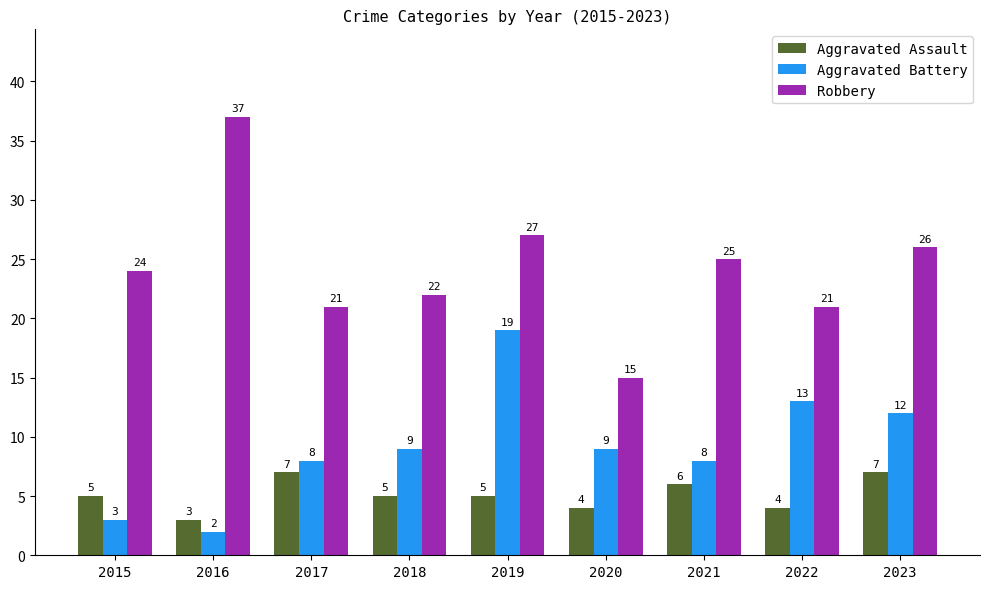

Which category has the highest value across all series?

2016